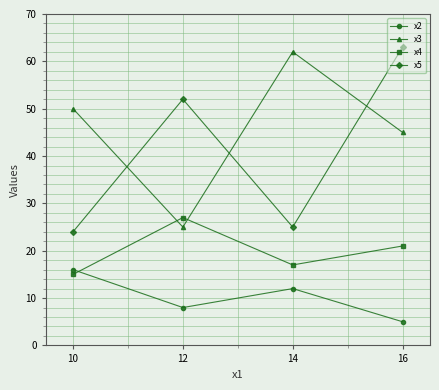

What is the lowest value of the x3 series?

25